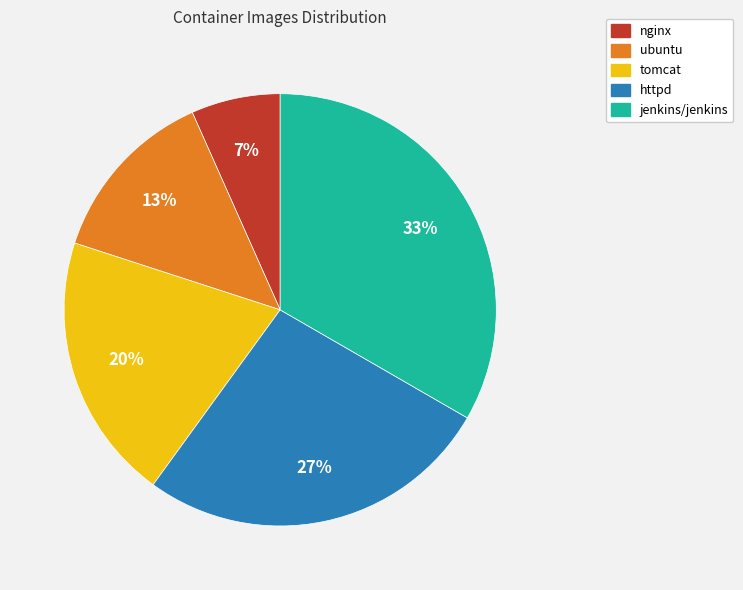

Do httpd and tomcat together represent more than half of the pie?

No